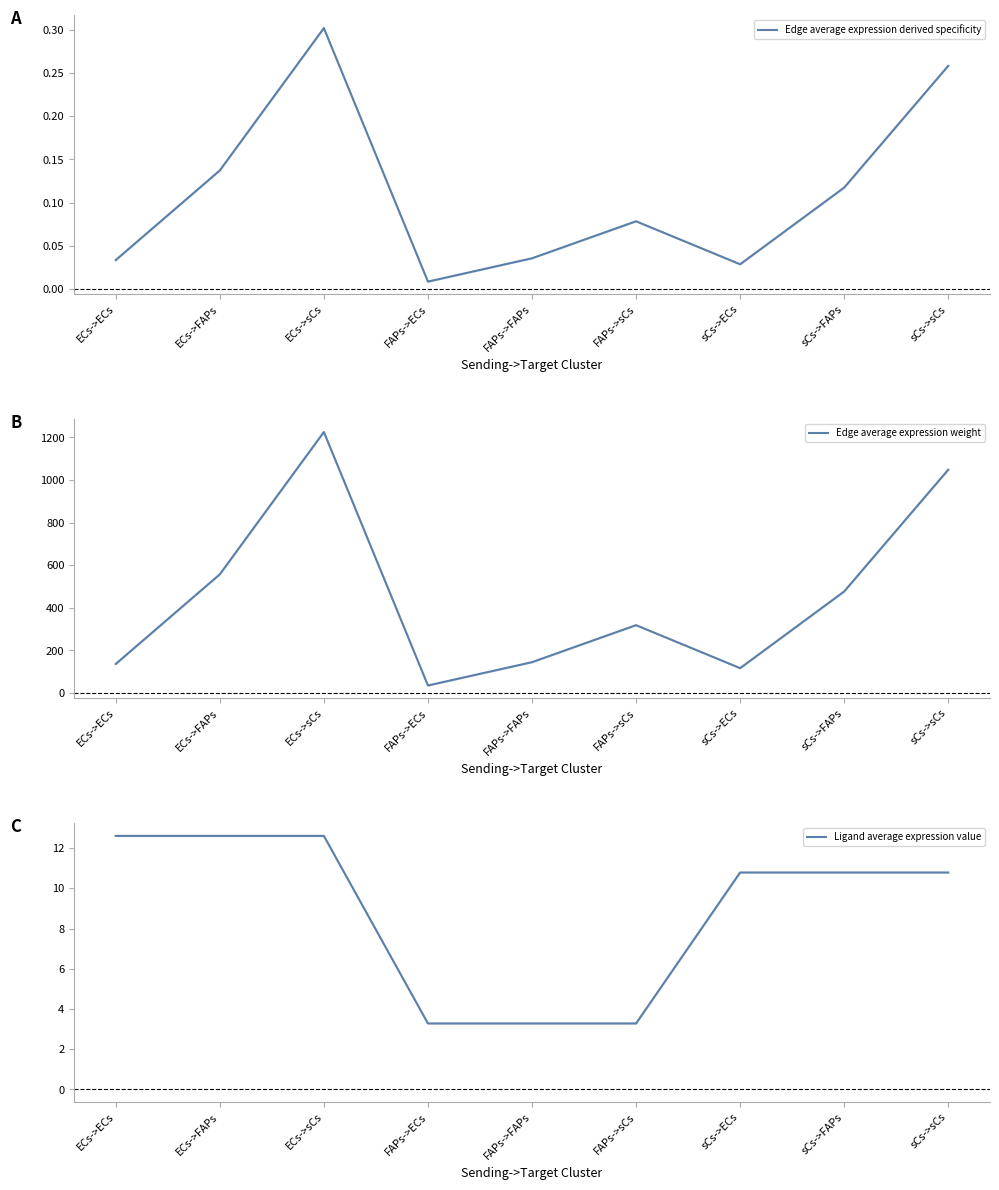

True or false: Ligand average expression value and Edge average expression derived specificity cross at least once.

False